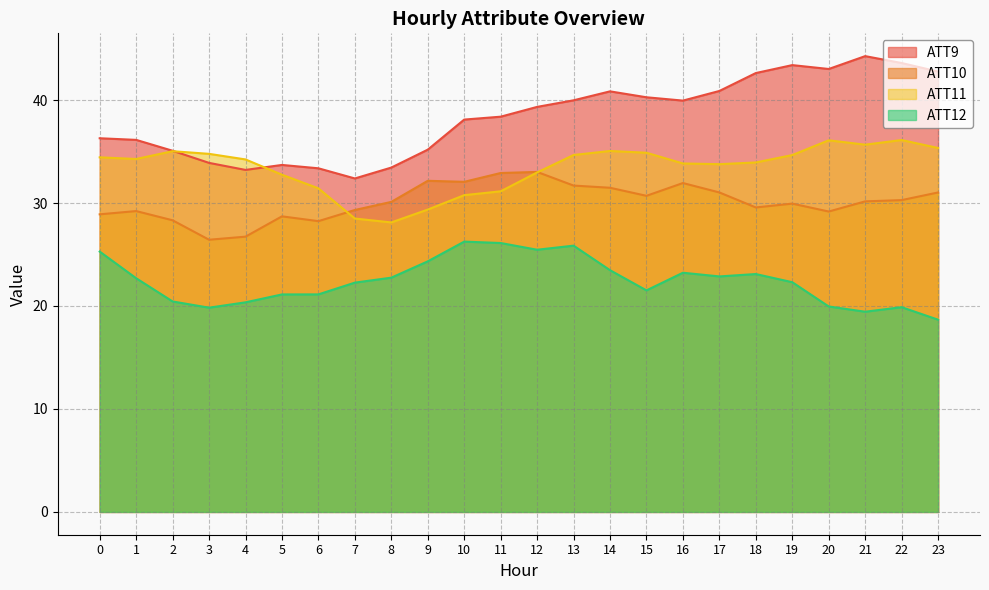

At which category is the sum across all series the highest?

13